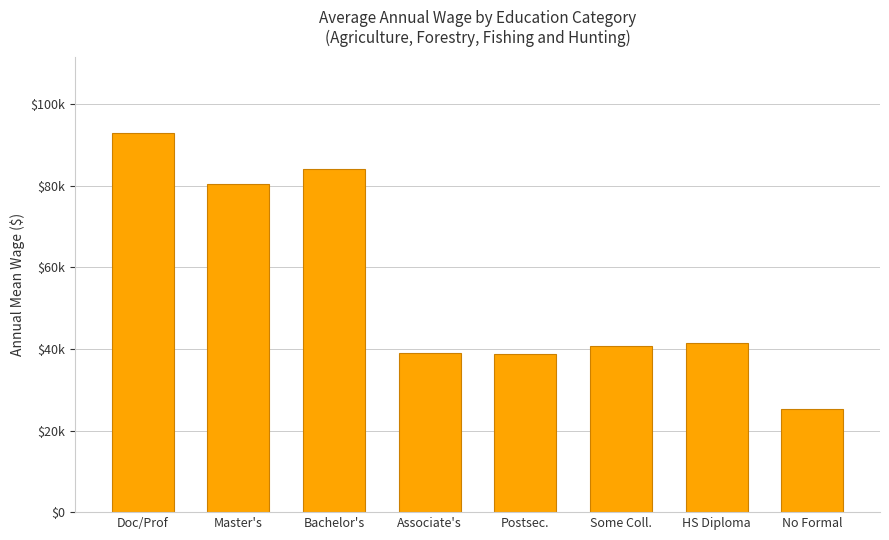

Does the chart contain any negative values?

No